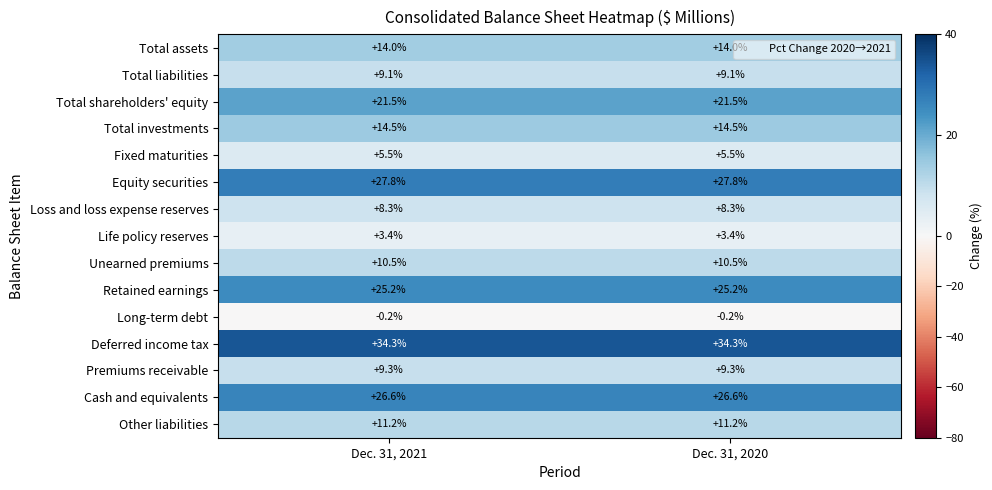

True or false: Total liabilities has a value of 9.1 at Dec. 31, 2020.

True